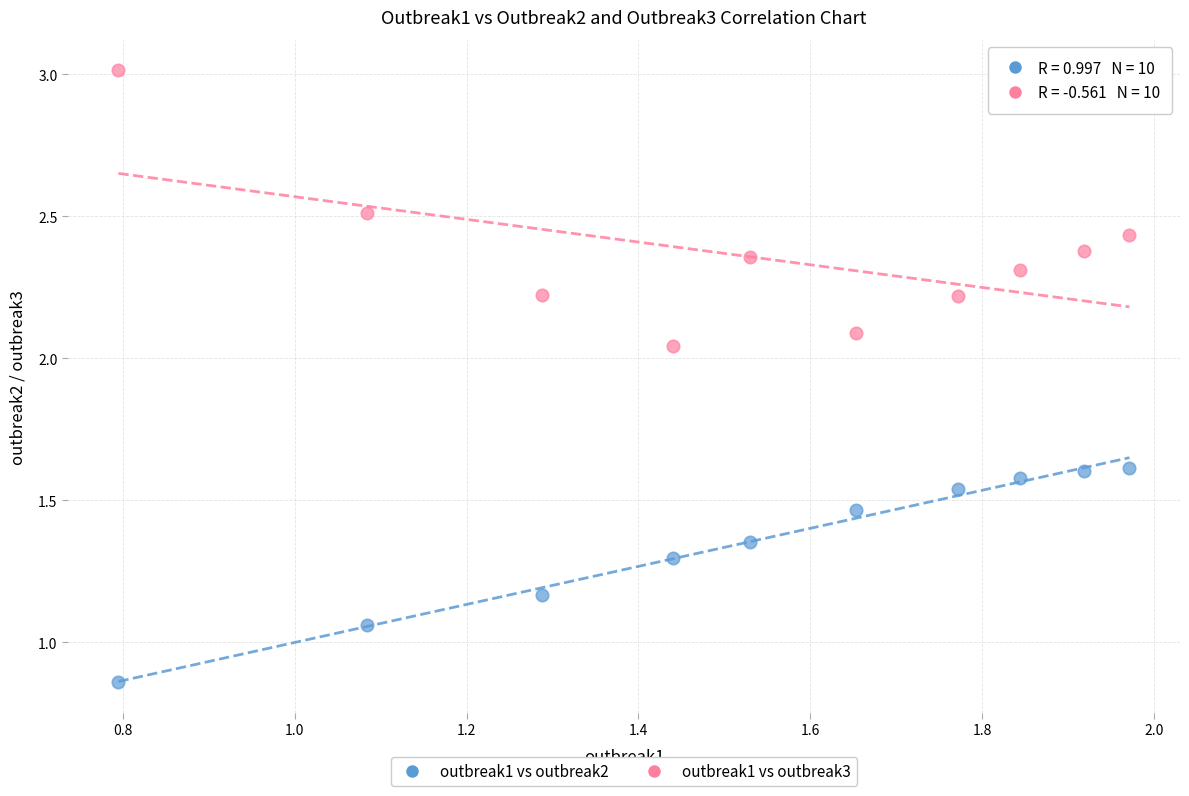

Which series contains the highest Y value?

outbreak1 vs outbreak3